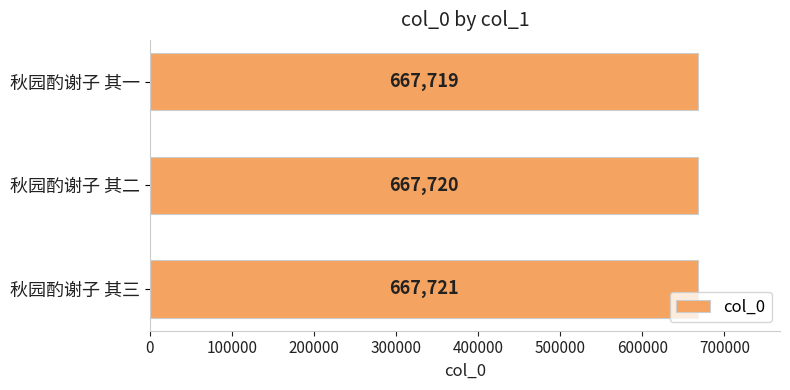

The value at 秋园酌谢子 其三 is 667721. True or false?

True